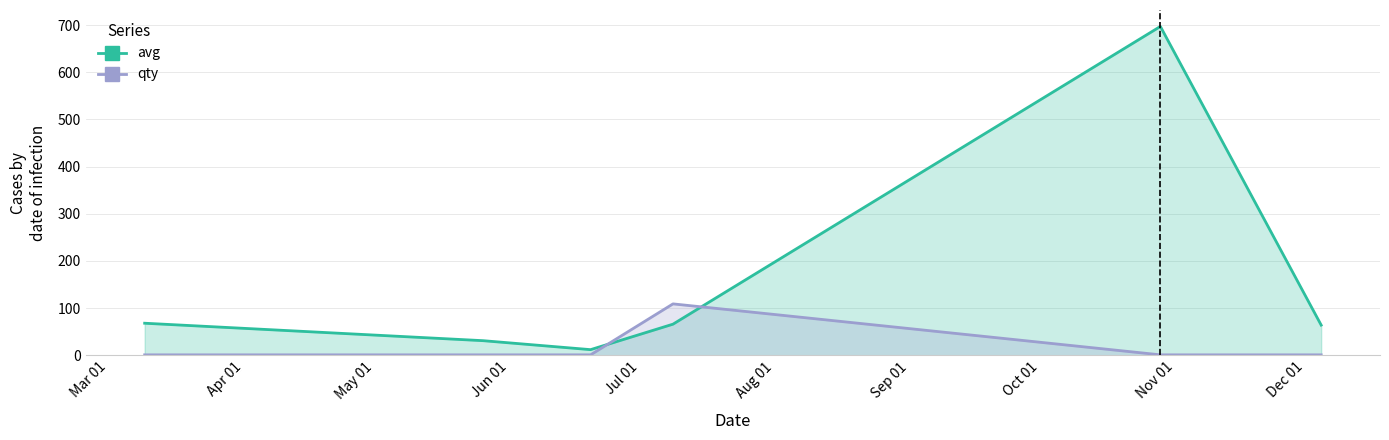

Is the value of qty at May 01 greater than the value of avg at Apr 01?

No